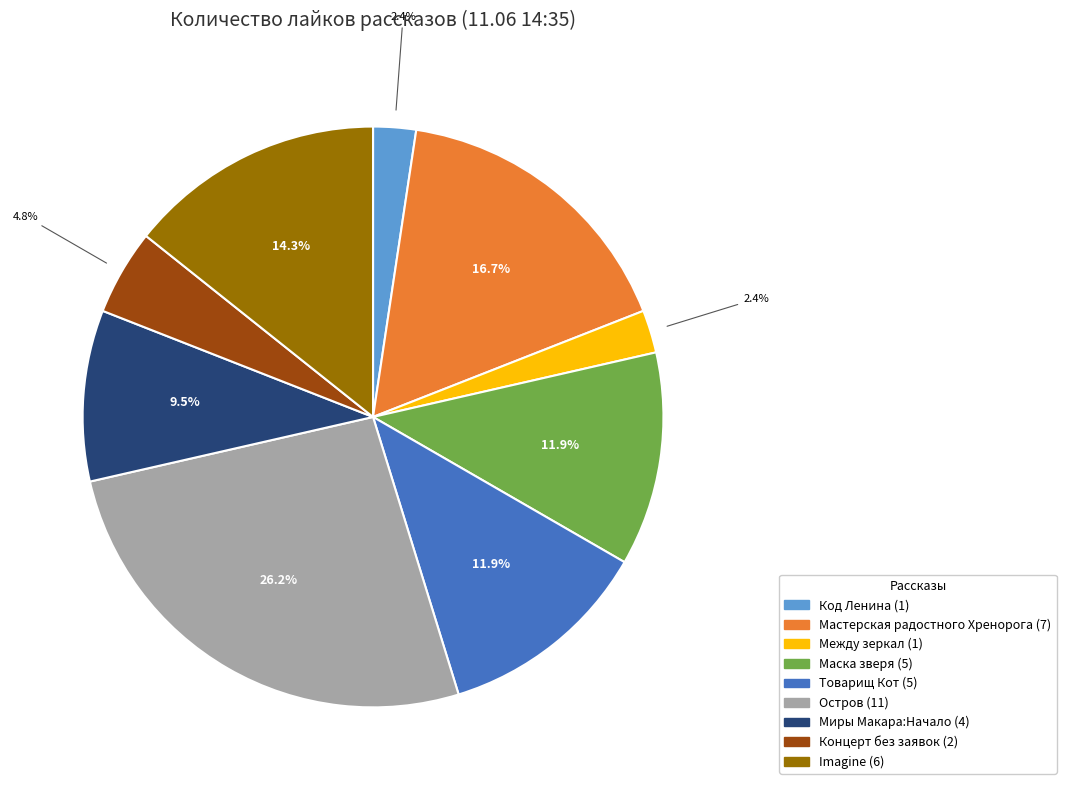

Does any single category account for the majority?

No